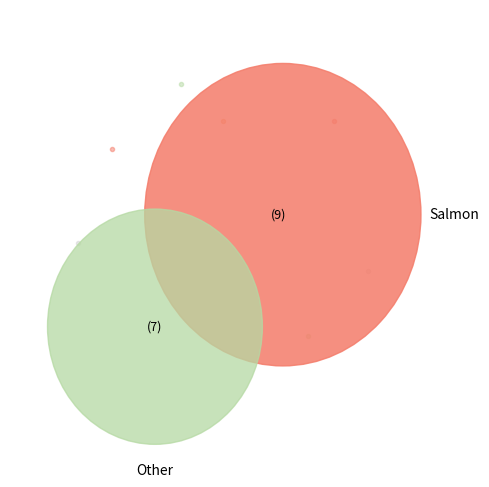

To the nearest percent, what is the average slice percentage?

11%